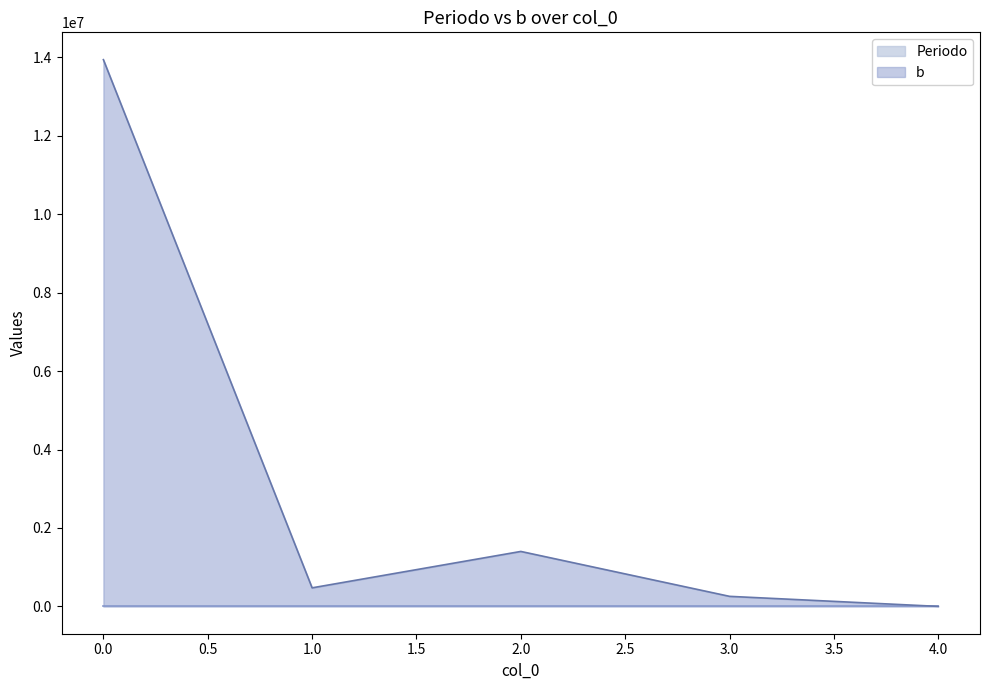

Which has a higher value, 3 or 1?

3